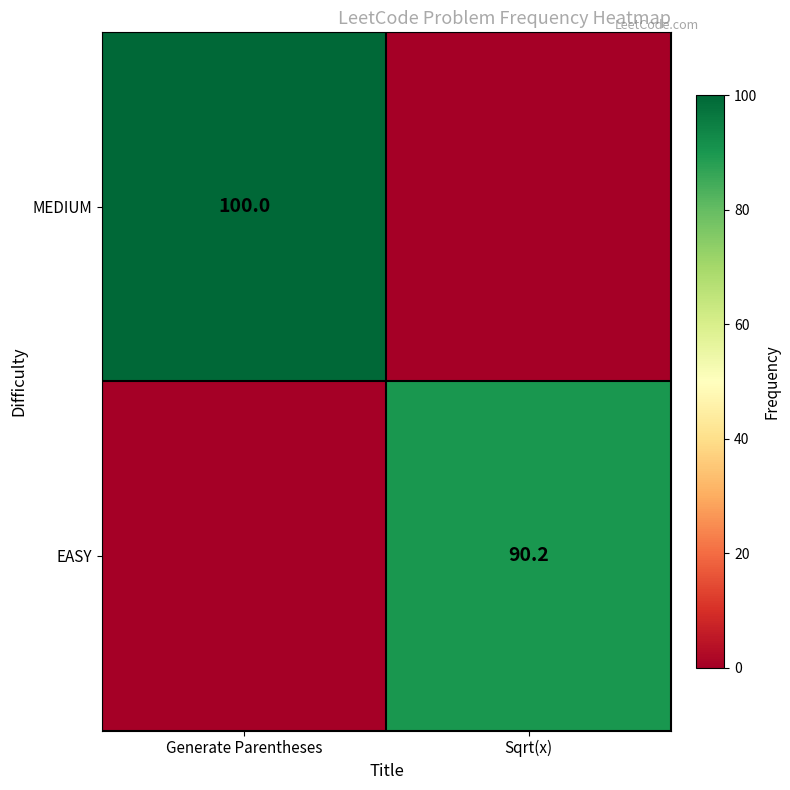

Is it true that MEDIUM equals 100.0 at Generate Parentheses?

True